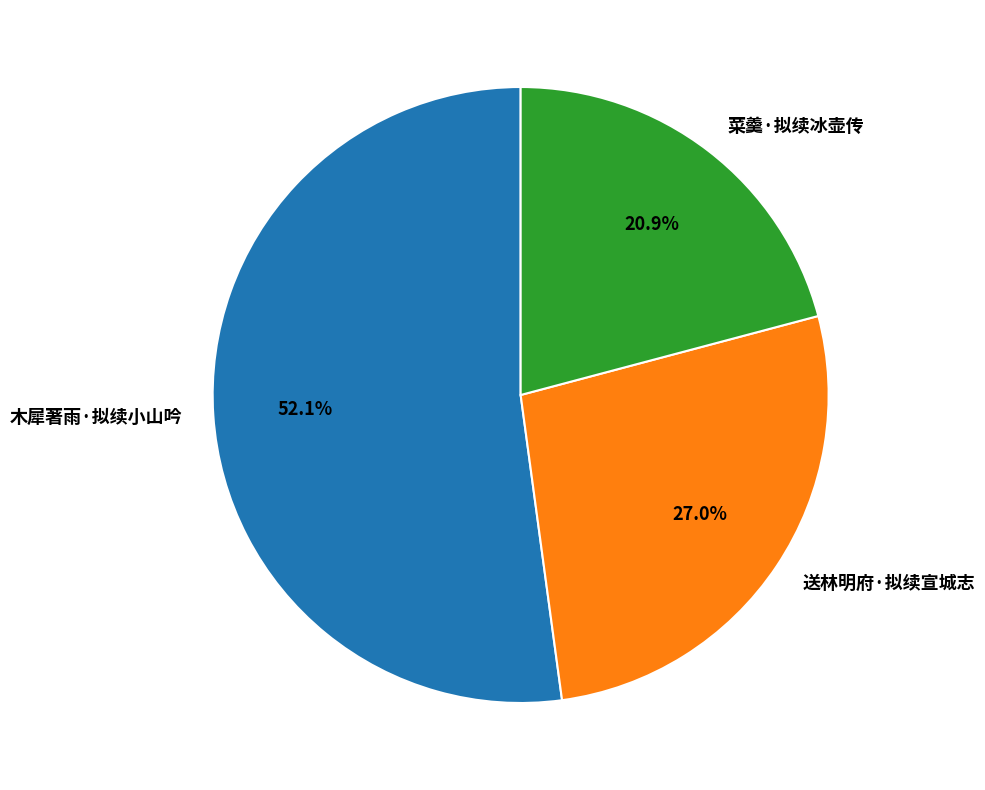

The 木犀著雨·拟续小山吟 slice represents 52% of the pie. True or false?

True